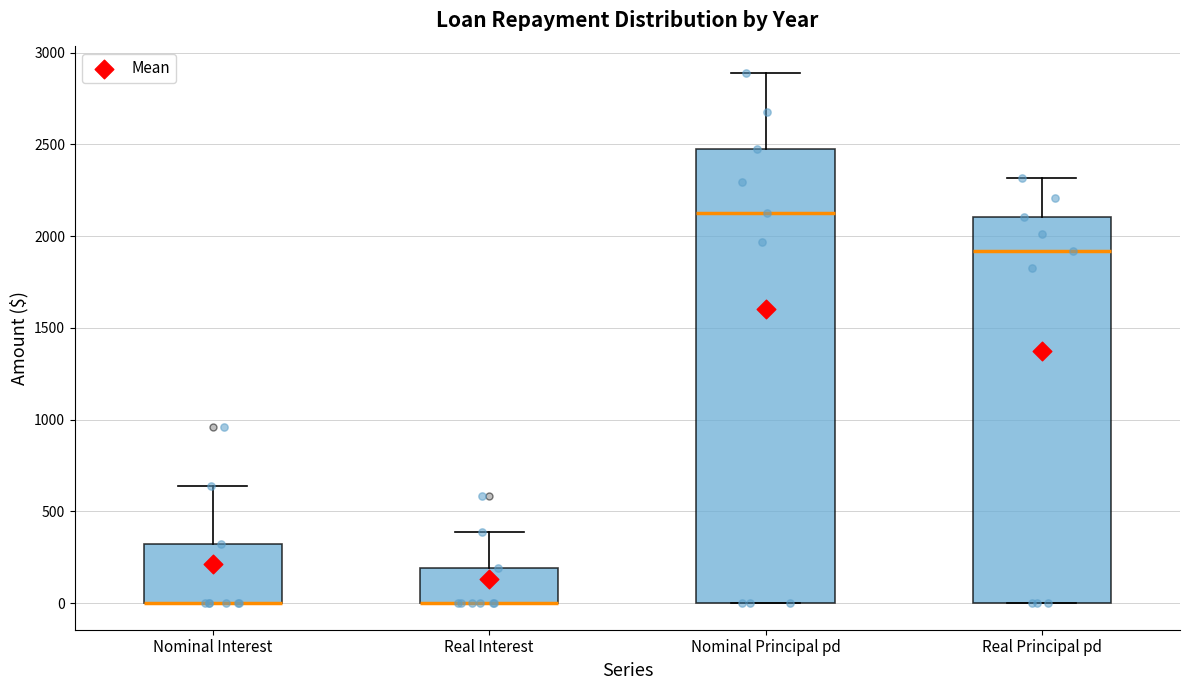

Reading left to right, read every box against the y-axis: the position of its median line, the range the box covers, and the ends of its whiskers. The values are not printed on the chart, so give them approximately, as read against the axis.

Nominal Interest: median 0 (drawn on the box's lower edge), box 0 to 300, whiskers 0 to 650
Real Interest: median 0 (drawn on the box's lower edge), box 0 to 200, whiskers 0 to 400
Nominal Principal pd: median 2100, box 0 to 2500, whiskers 0 to 2900
Real Principal pd: median 1900, box 0 to 2100, whiskers 0 to 2300